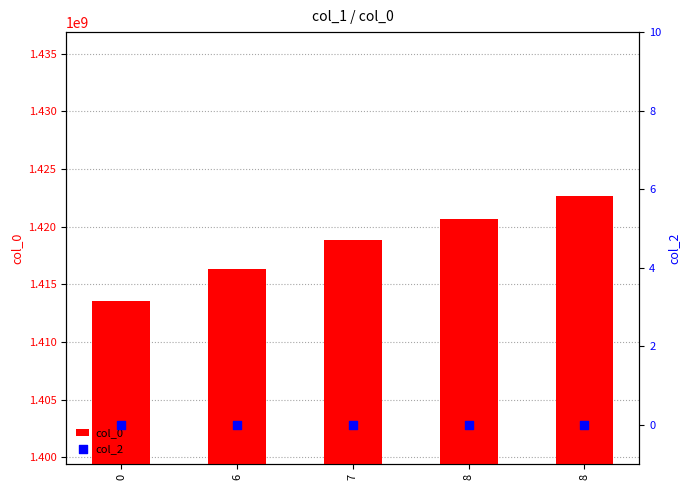

At which category is the sum across all series the highest?

8